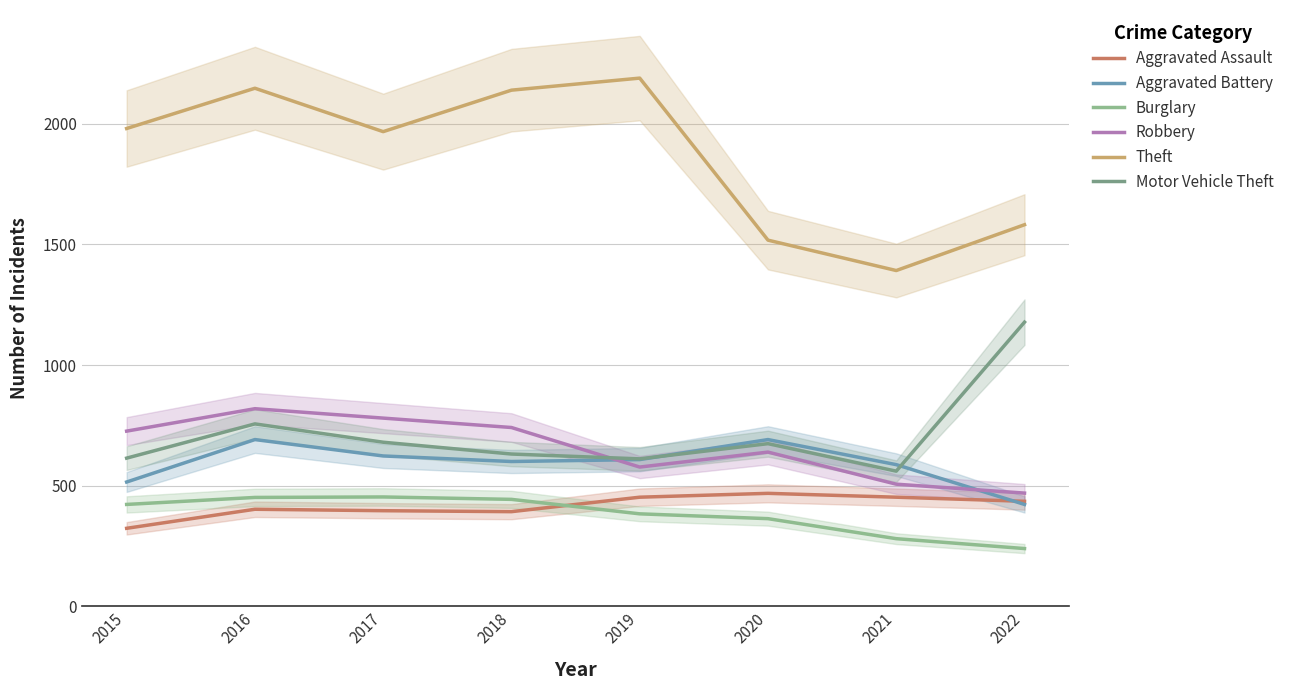

Where does the Burglary series first go above 422?

2016